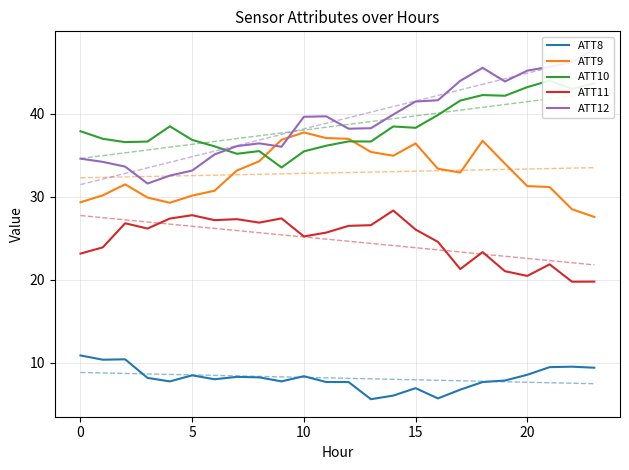

True or false: ATT9 and ATT11 intersect in this chart.

False